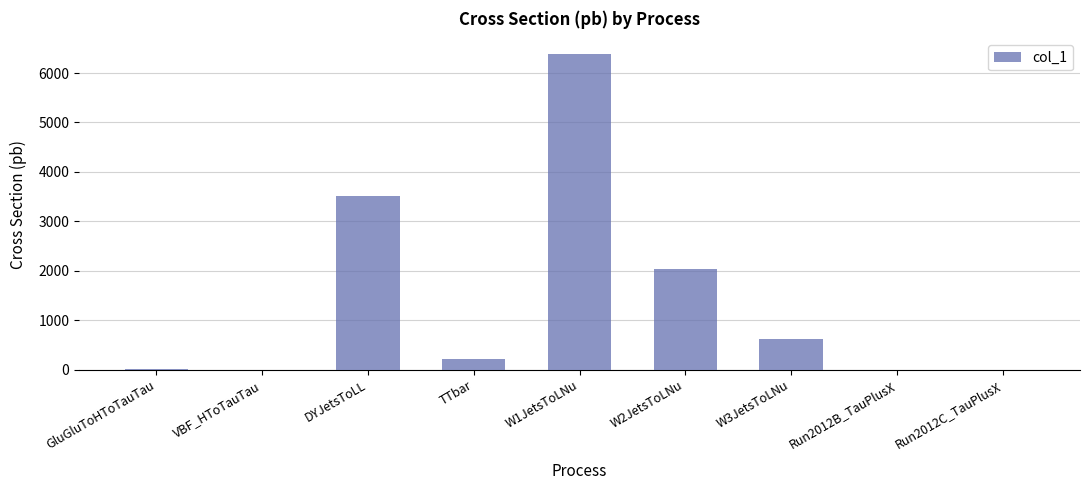

Where does the data first go above 225?

DYJetsToLL